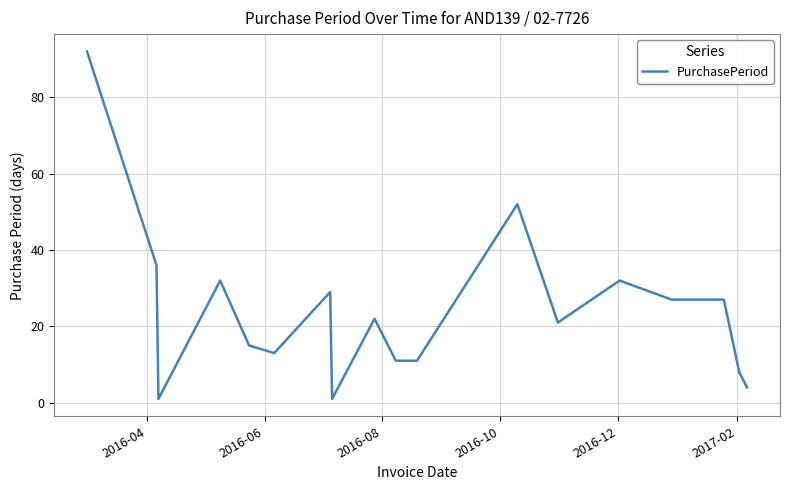

What is the difference between the maximum and minimum values?

91